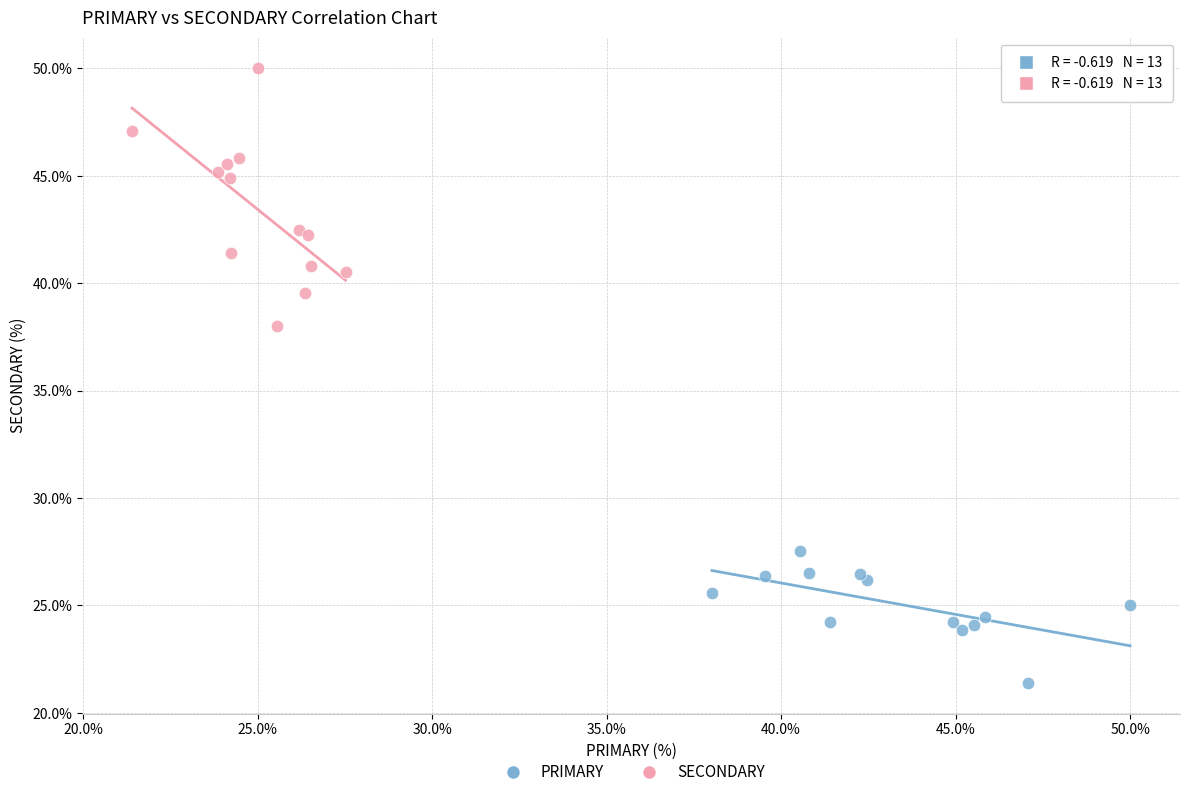

Which series contains the lowest Y value?

PRIMARY